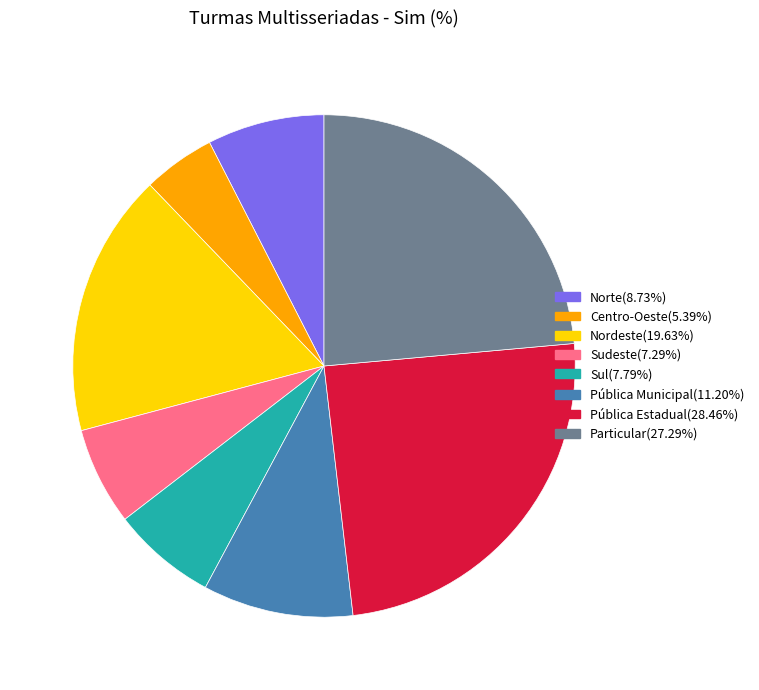

Is there a majority slice in this chart?

No